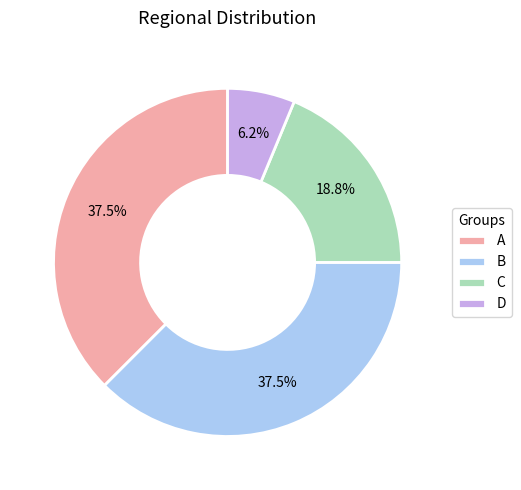

What percentage is the C slice, to the nearest percent?

19%